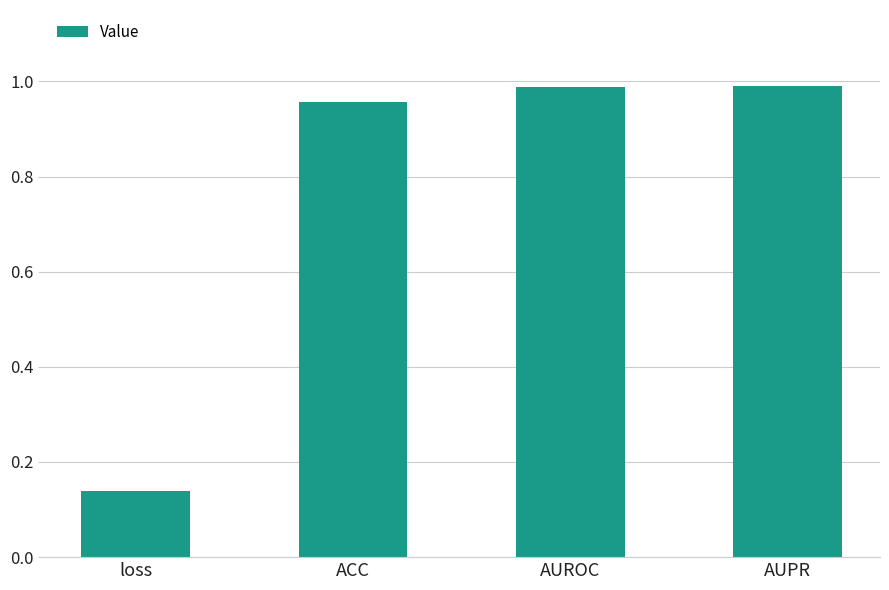

Is it true that the value at ACC is 0.4?

False